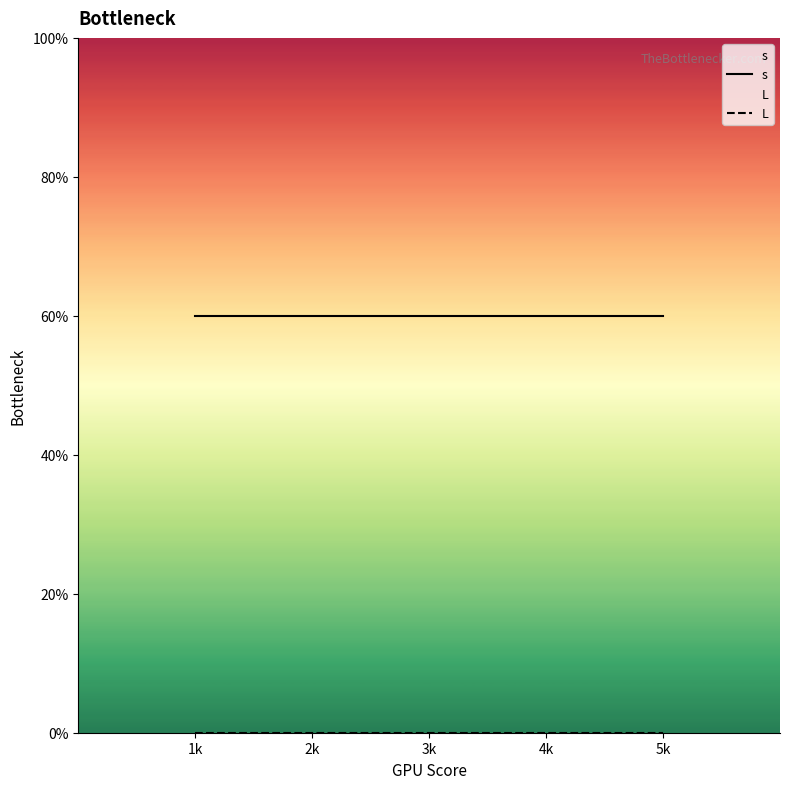

Which category has the lowest value in the s series?

1k